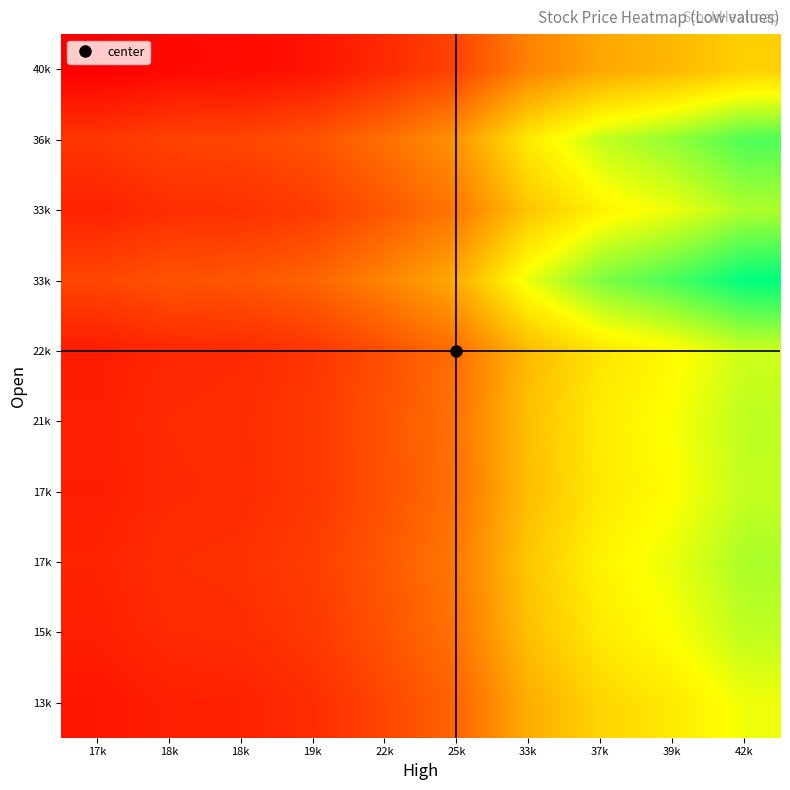

At which category does the chart reach its peak across all series?

42k